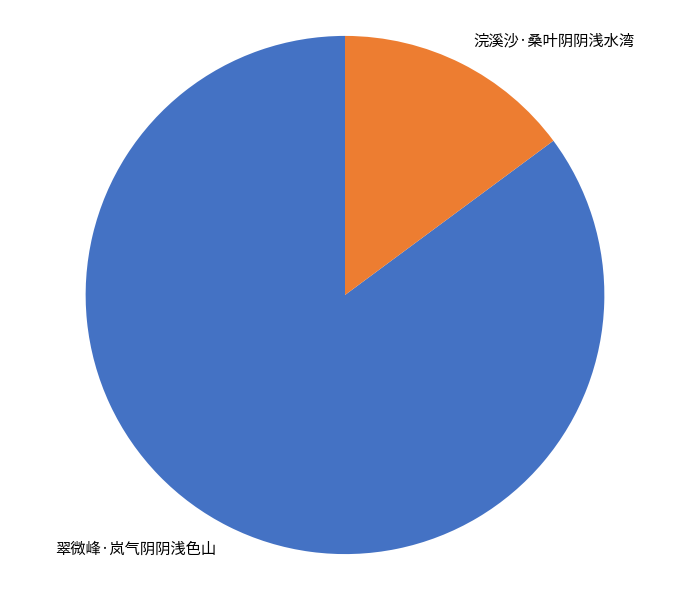

Combined, do 翠微峰·岚气阴阴浅色山 and 浣溪沙·桑叶阴阴浅水湾 account for over 50%?

Yes